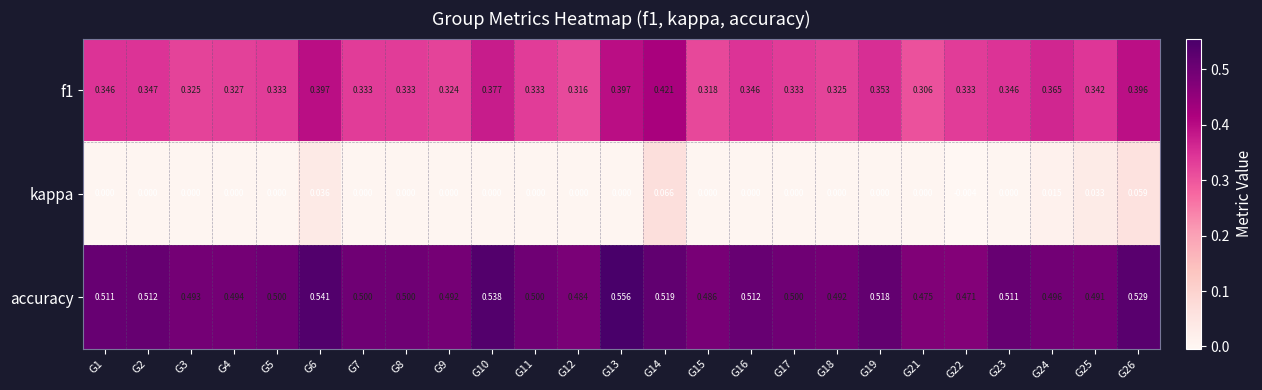

Between G10 and G25, which series saw the biggest shift?

accuracy